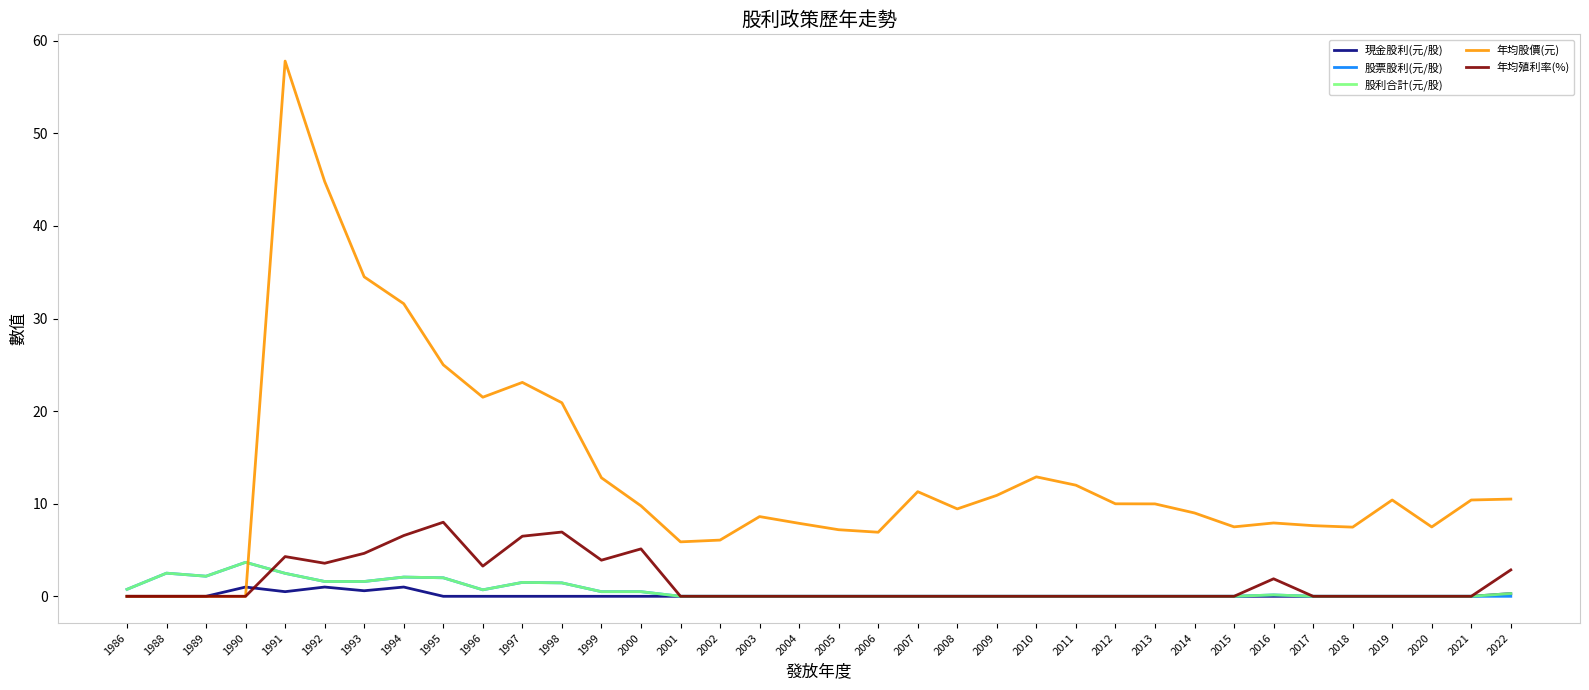

Which series has the largest total across all categories?

年均股價(元)